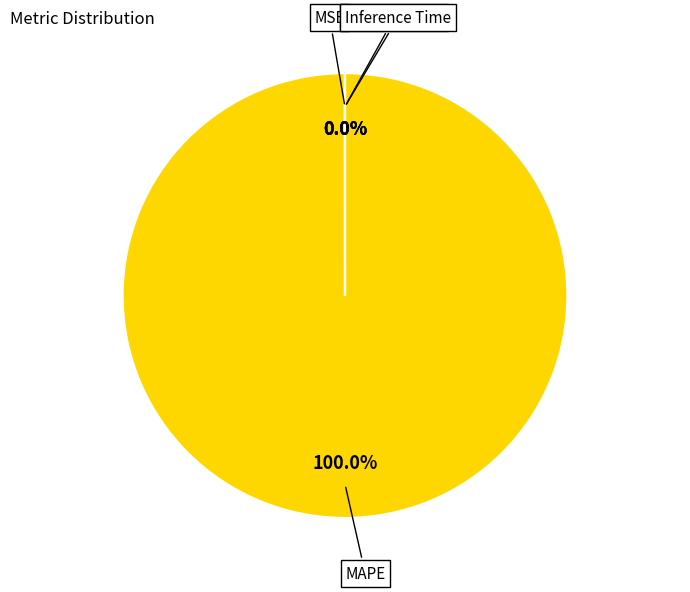

Which category has the biggest portion of the pie?

MAPE